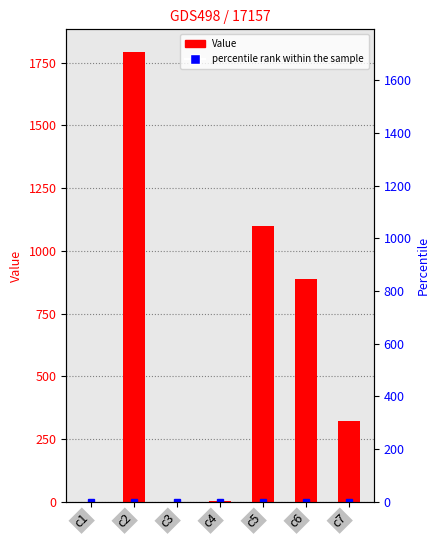

Rank the categories by value from lowest to highest.

c3, c1, c4, c7, c6, c5, c2